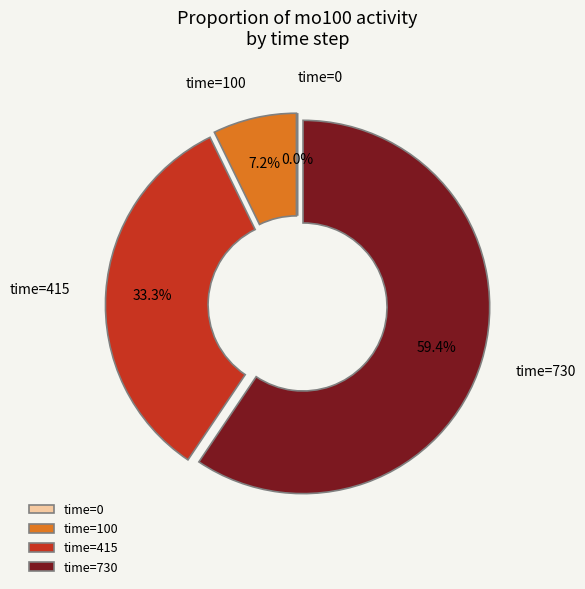

Is it true that 0 is 13% of the pie?

False